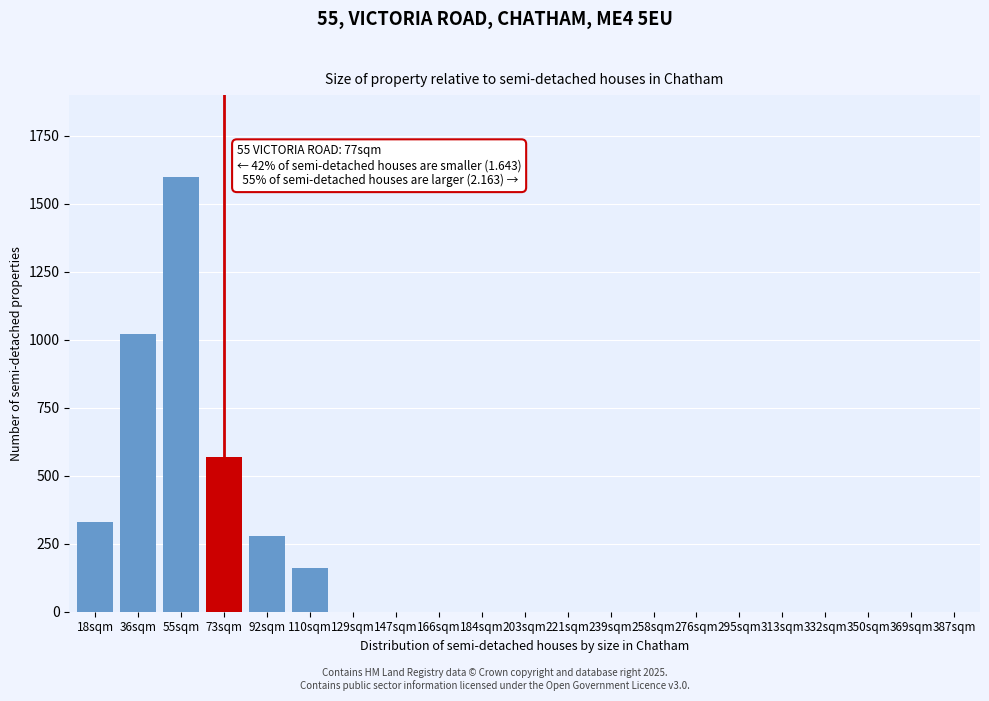

Reading right to left, list all the values displayed in this chart.

387sqm=0	369sqm=0	350sqm=0	332sqm=0	313sqm=0	295sqm=0	276sqm=0	258sqm=0	239sqm=0	221sqm=0	203sqm=0	184sqm=0	166sqm=0	147sqm=0	129sqm=0	110sqm=160	92sqm=280	73sqm=570	55sqm=1600	36sqm=1020	18sqm=330